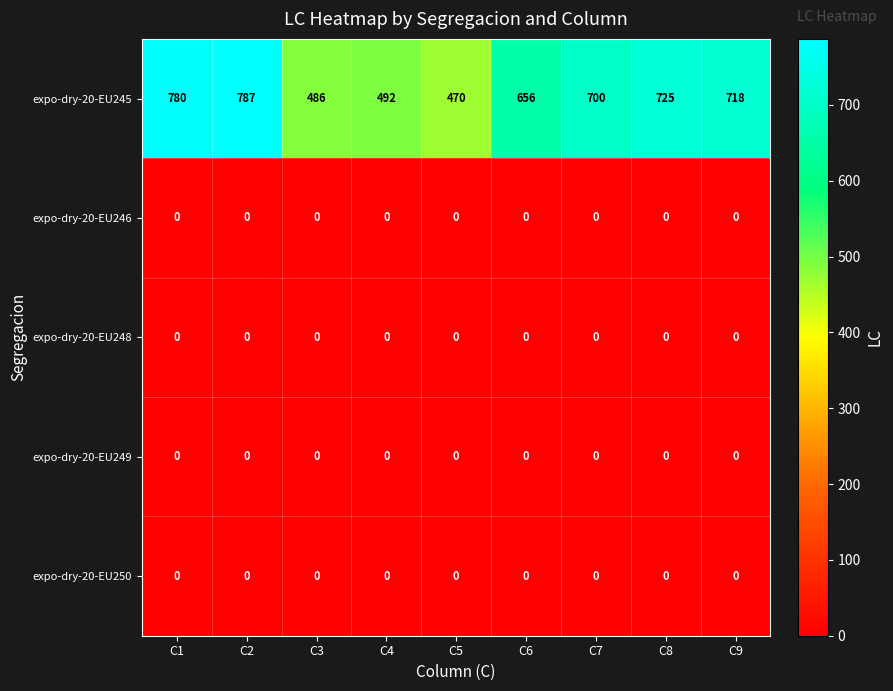

What is the total value across all series at C3?

486